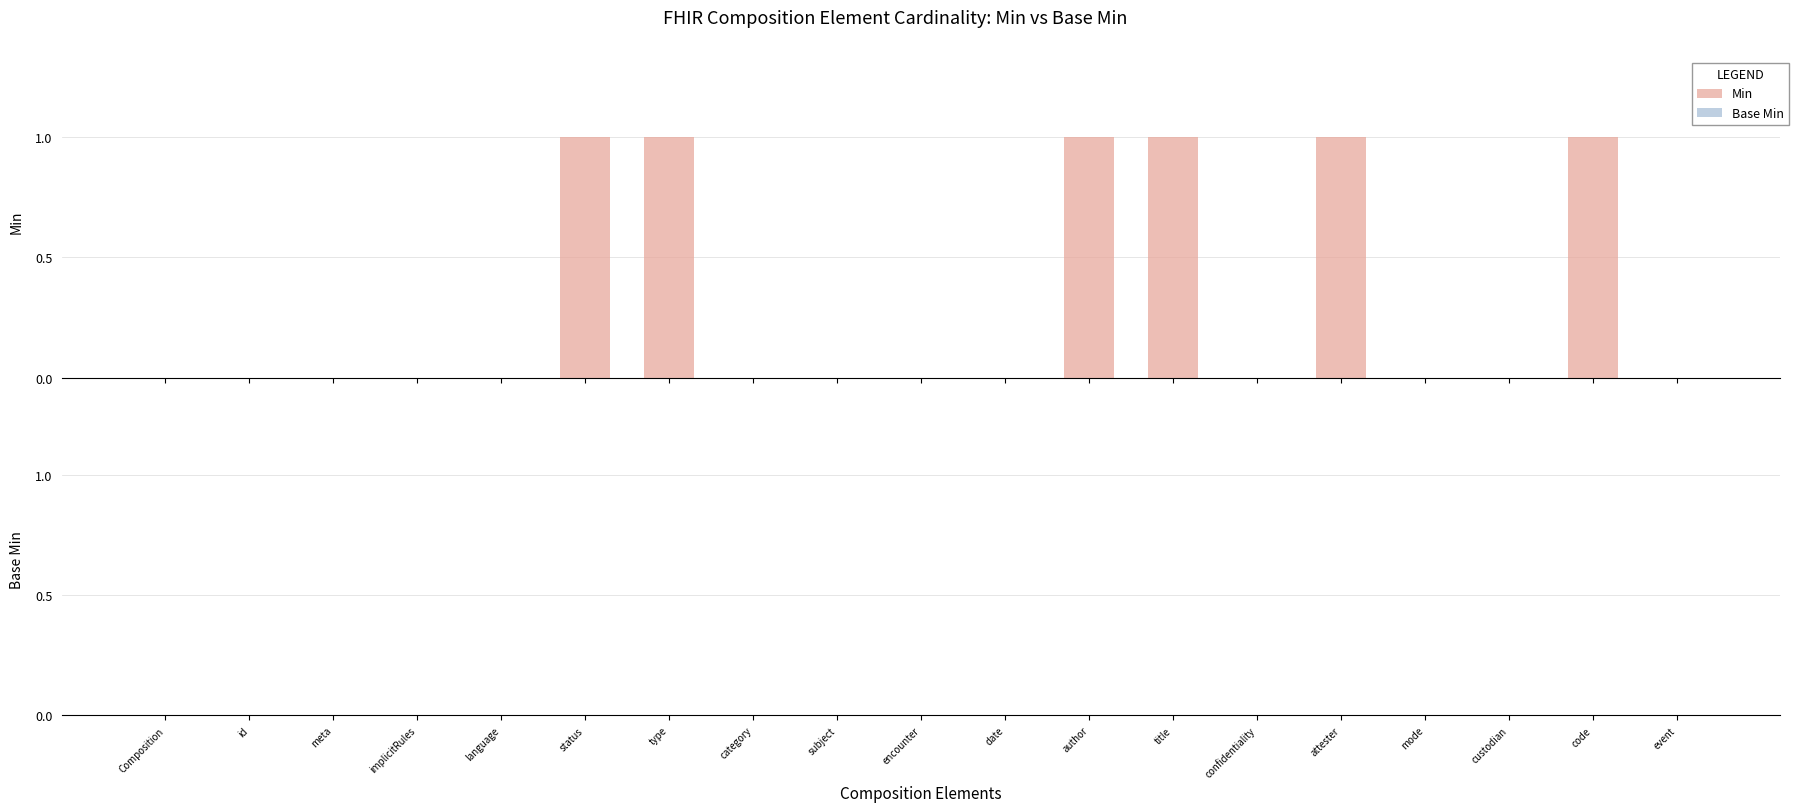

Count the number of data series in this chart.

1